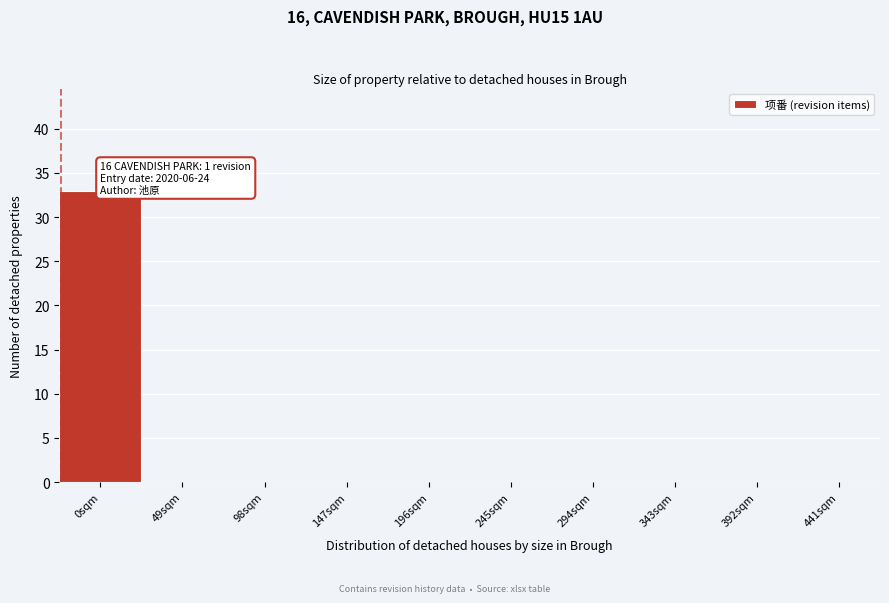

Reading right to left, transcribe all the data shown in this chart.

441sqm=0	392sqm=0	343sqm=0	294sqm=0	245sqm=0	196sqm=0	147sqm=0	98sqm=0	49sqm=0	0sqm=33